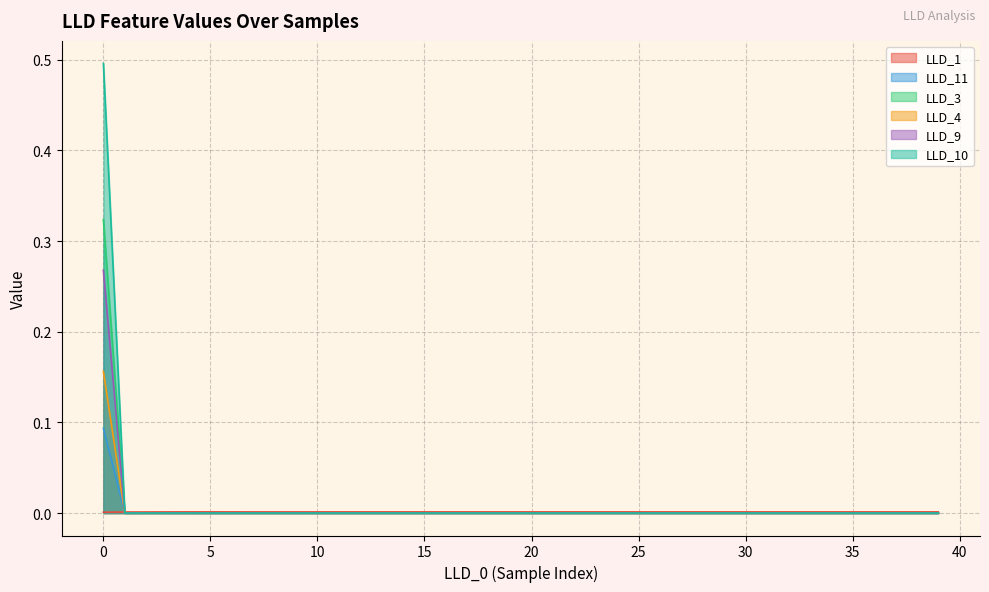

Which has a higher value, 6 or 30?

30